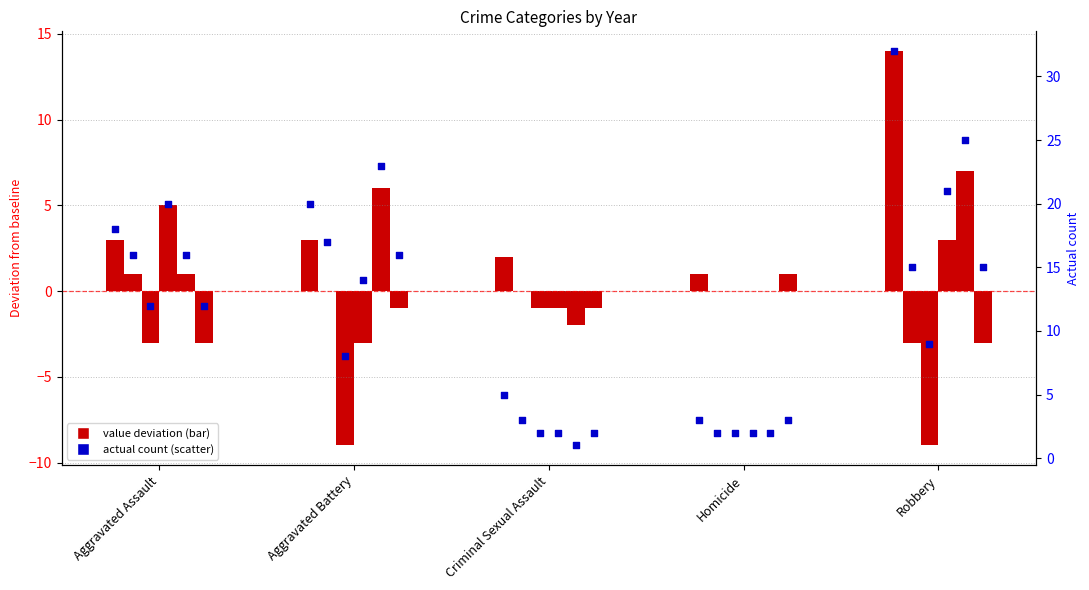

Approximately how many times larger is the value at Robbery compared to Aggravated Battery?

1.6